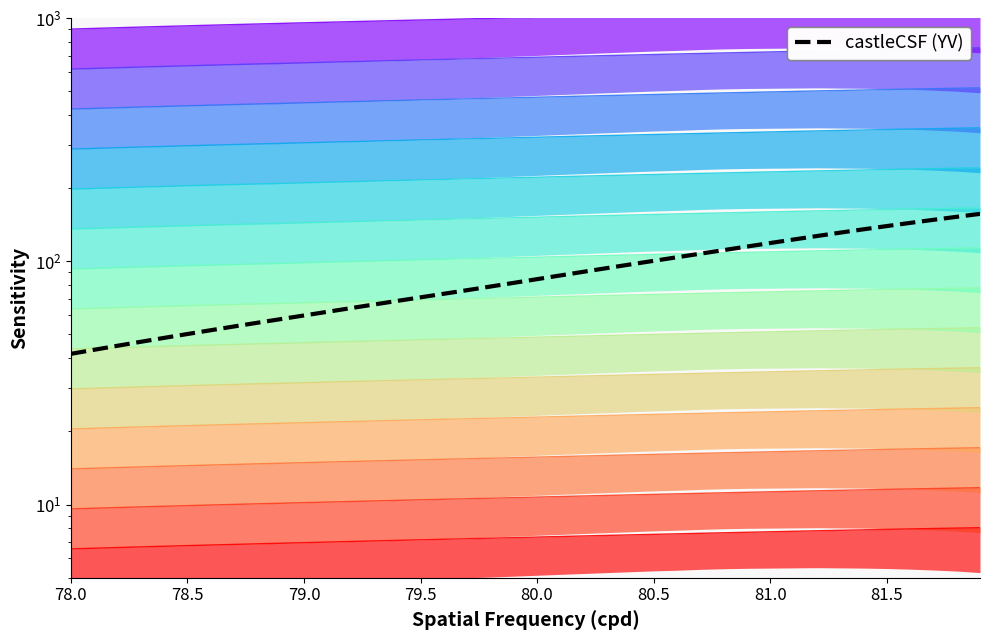

How many series are shown in this chart?

1